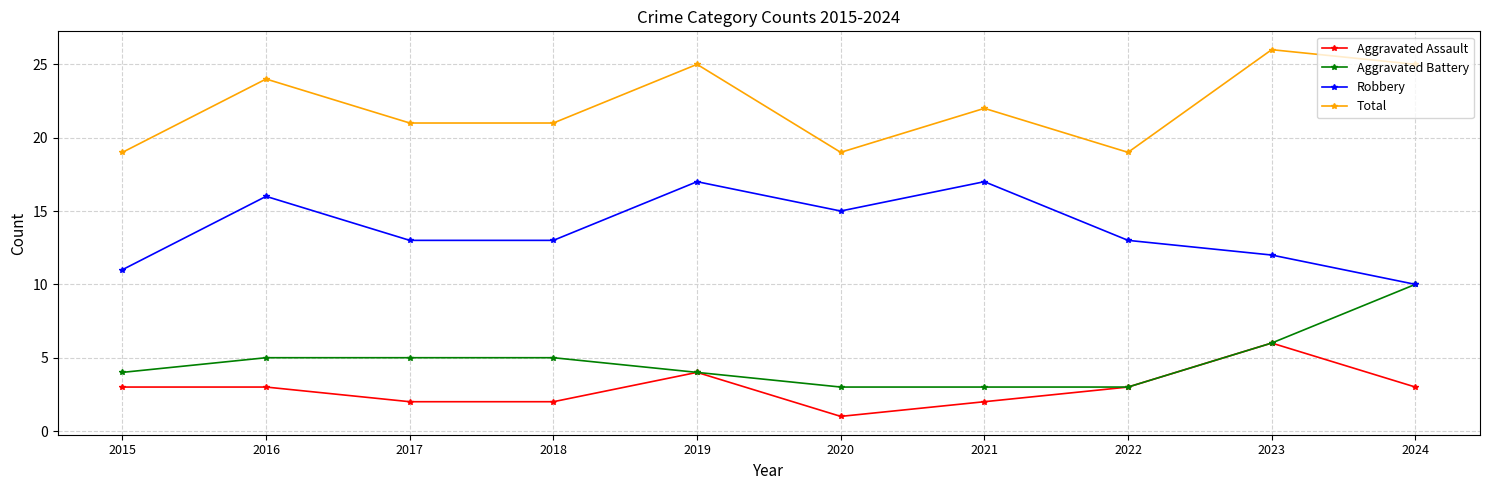

What is the sum of the Aggravated Assault values at 2017 and 2015?

5